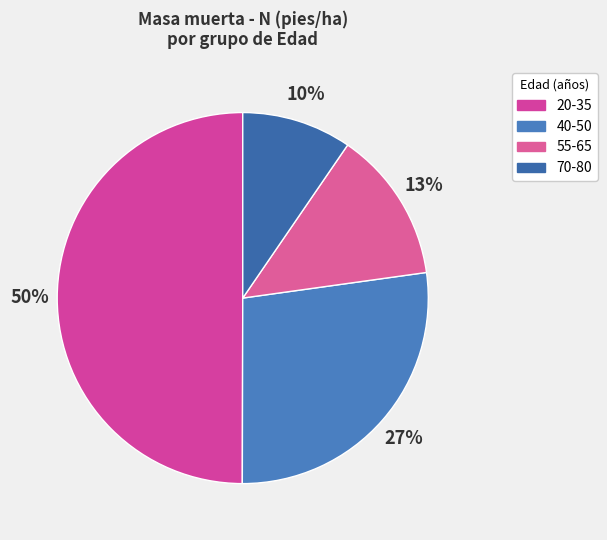

Which category has the biggest portion of the pie?

20